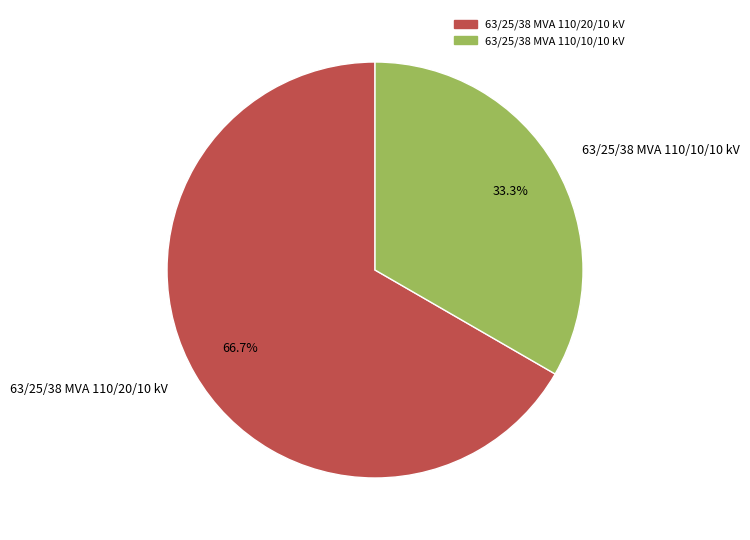

The 63/25/38 MVA 110/20/10 kV slice represents 52% of the pie. True or false?

False